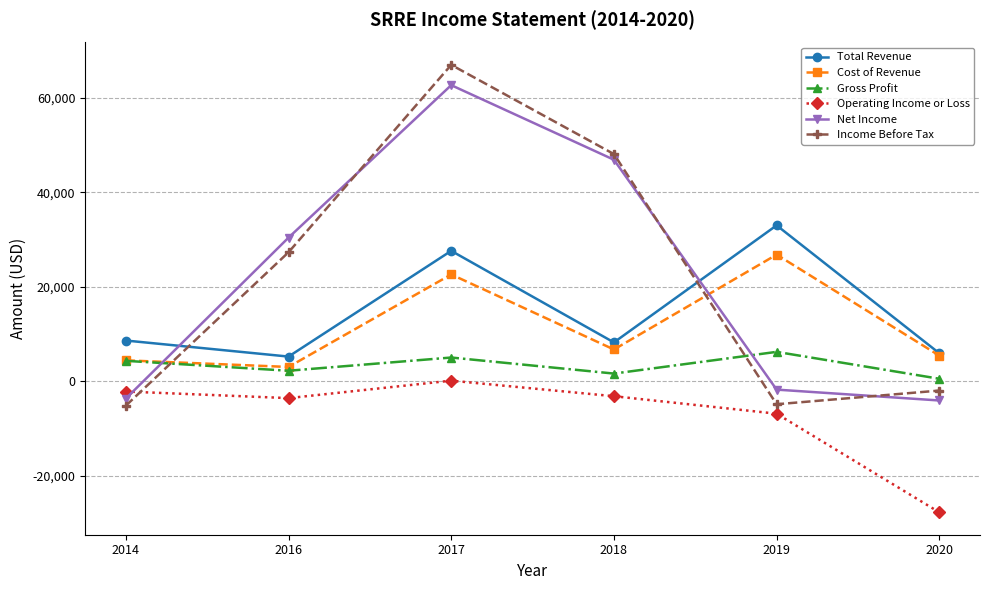

At which category does Income Before Tax reach its first local peak?

2017